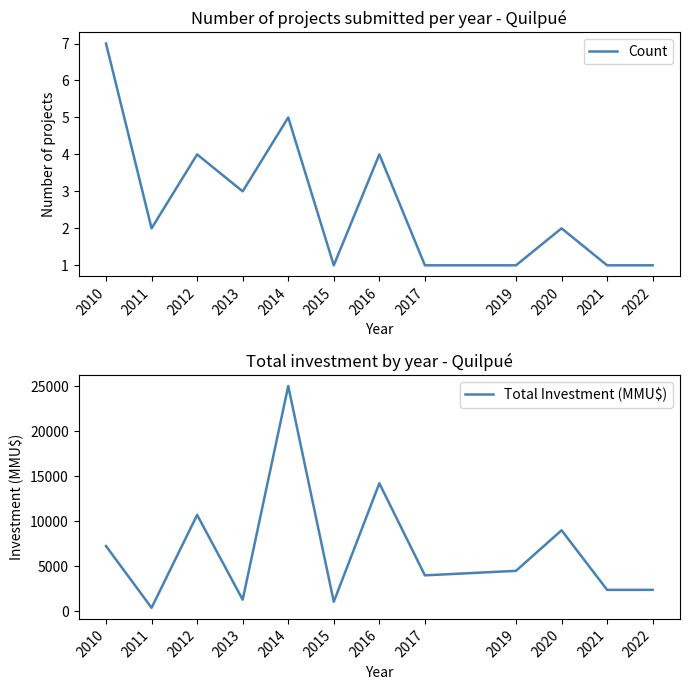

Count the number of categories in the chart.

12